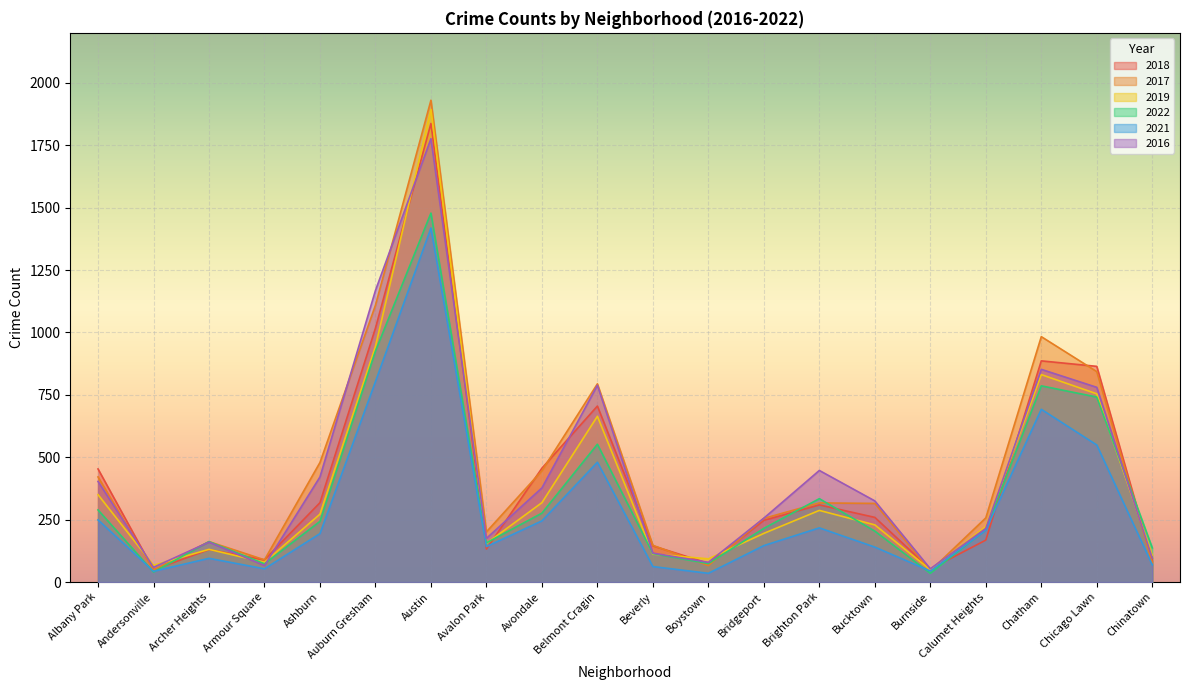

The 2021 series shows 146 at Bridgeport. True or false?

True